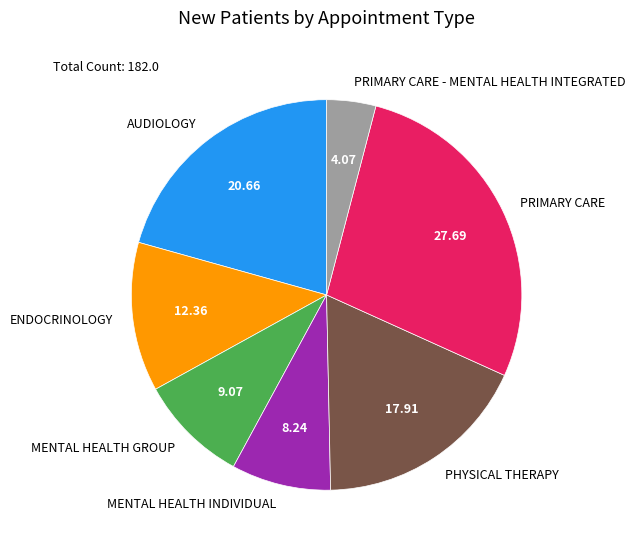

Which slice is the largest?

PRIMARY CARE